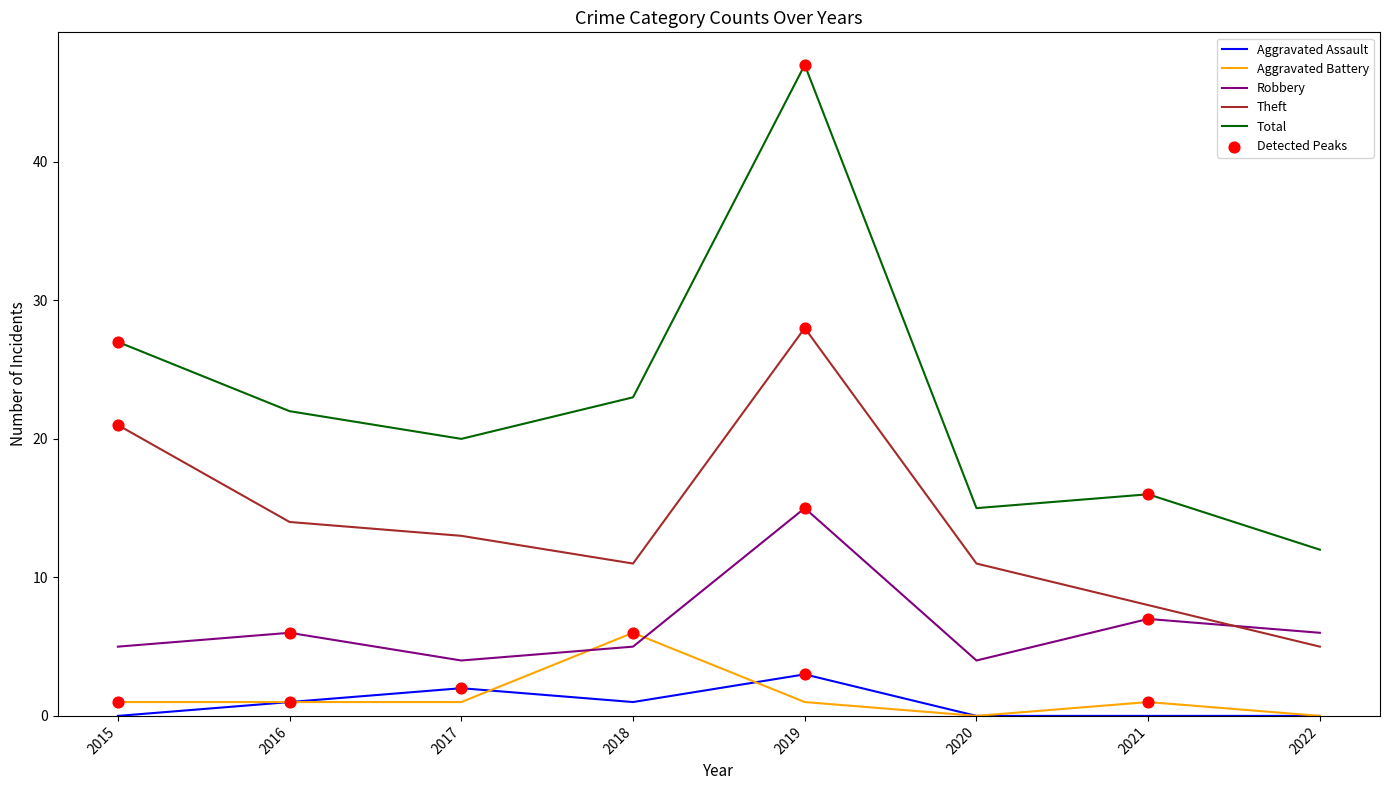

What is the total value across all series at 2022?

23